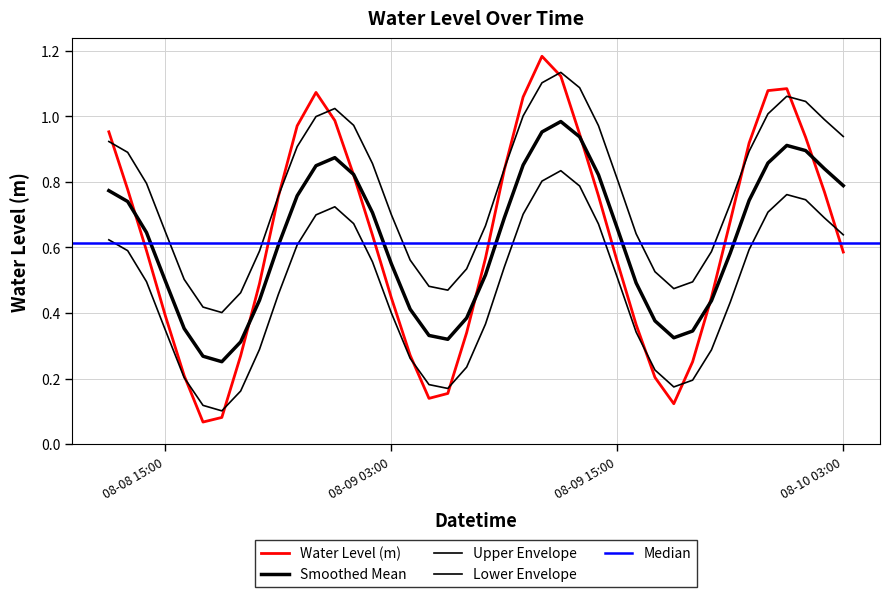

Is this an area chart (filled region under the line)?

No